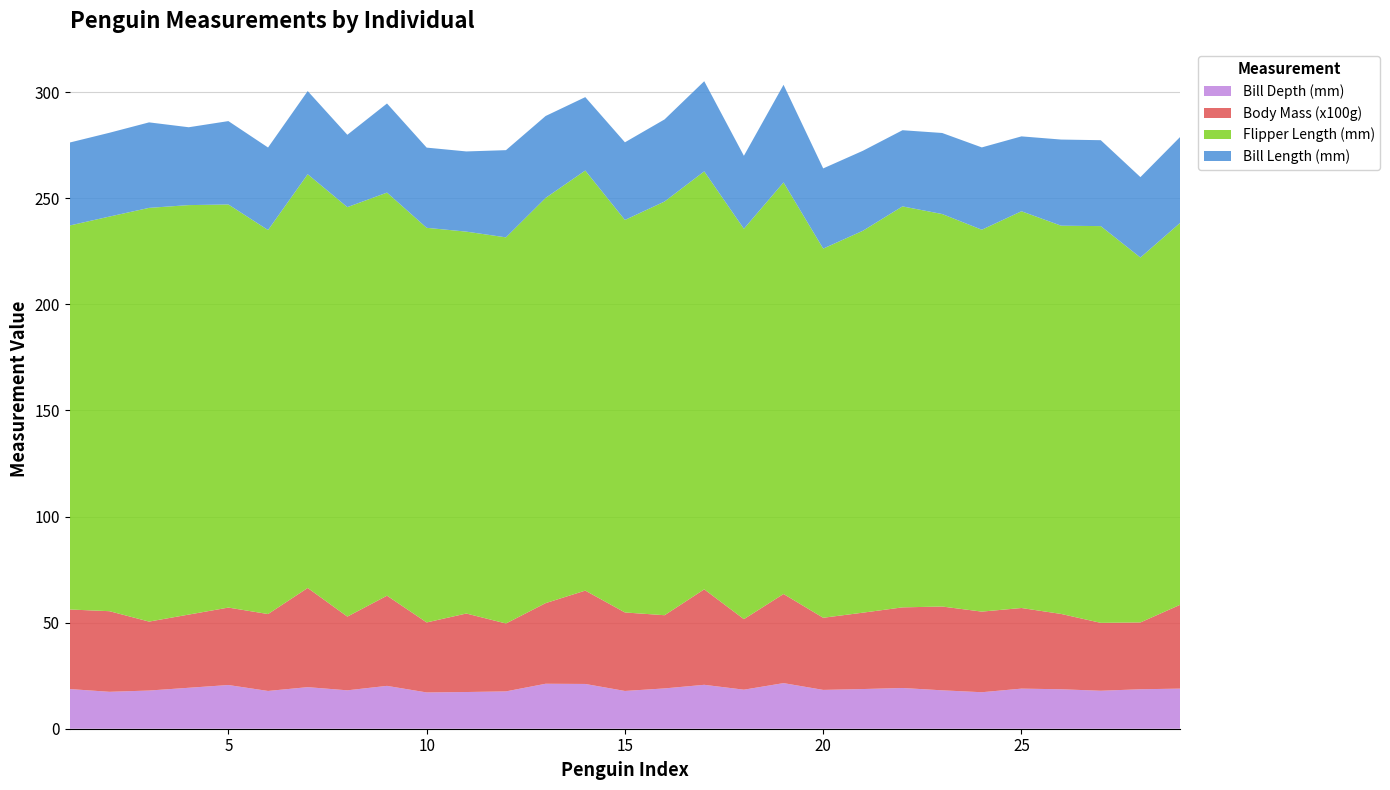

Reading left to right, transcribe all the data shown in this chart.

bill_length_mm: 1=39.1	2=39.5	3=40.3	4=36.7	5=39.3	6=38.9	7=39.2	8=34.1	9=42.0	10=37.8	11=37.8	12=41.1	13=38.6	14=34.6	15=36.6	16=38.7	17=42.5	18=34.4	19=46.0	20=37.8	21=37.7	22=35.9	23=38.2	24=38.8	25=35.3	26=40.6	27=40.5	28=37.9	29=40.5
bill_depth_mm: 1=18.7	2=17.4	3=18.0	4=19.3	5=20.6	6=17.8	7=19.6	8=18.1	9=20.2	10=17.1	11=17.3	12=17.6	13=21.2	14=21.1	15=17.8	16=19.0	17=20.7	18=18.4	19=21.5	20=18.3	21=18.7	22=19.2	23=18.1	24=17.2	25=18.9	26=18.6	27=17.9	28=18.6	29=18.9
flipper_length_mm: 1=181.0	2=186.0	3=195.0	4=193.0	5=190.0	6=181.0	7=195.0	8=193.0	9=190.0	10=186.0	11=180.0	12=182.0	13=191.0	14=198.0	15=185.0	16=195.0	17=197.0	18=184.0	19=194.0	20=174.0	21=180.0	22=189.0	23=185.0	24=180.0	25=187.0	26=183.0	27=187.0	28=172.0	29=180.0
body_mass_g_div100: 1=37.5	2=38.0	3=32.5	4=34.5	5=36.5	6=36.2	7=46.8	8=34.8	9=42.5	10=33.0	11=37.0	12=32.0	13=38.0	14=44.0	15=37.0	16=34.5	17=45.0	18=33.2	19=42.0	20=34.0	21=36.0	22=38.0	23=39.5	24=38.0	25=38.0	26=35.5	27=32.0	28=31.5	29=39.5